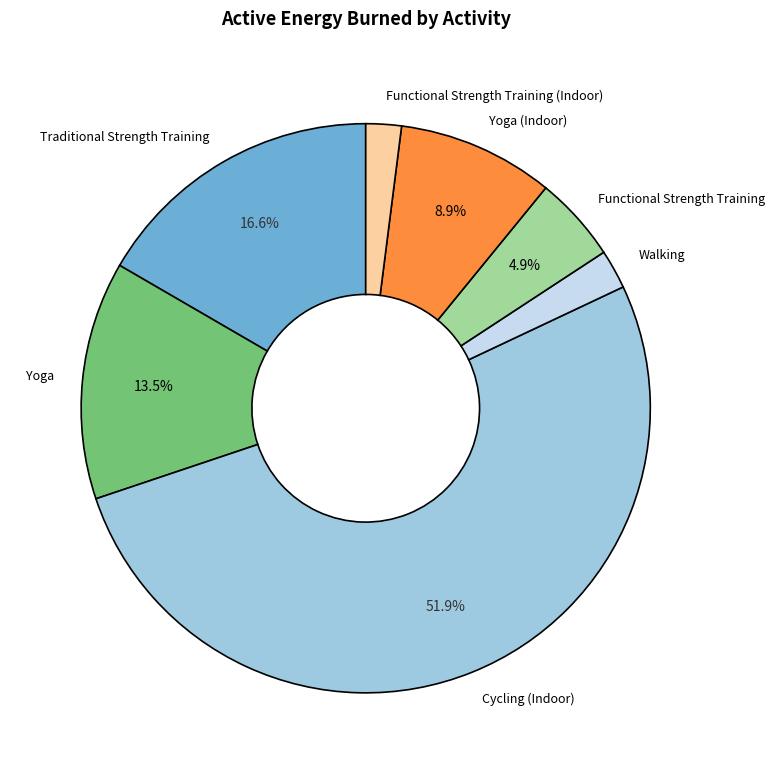

What percentage is the Functional Strength Training (Indoor) slice, to the nearest percent?

2%